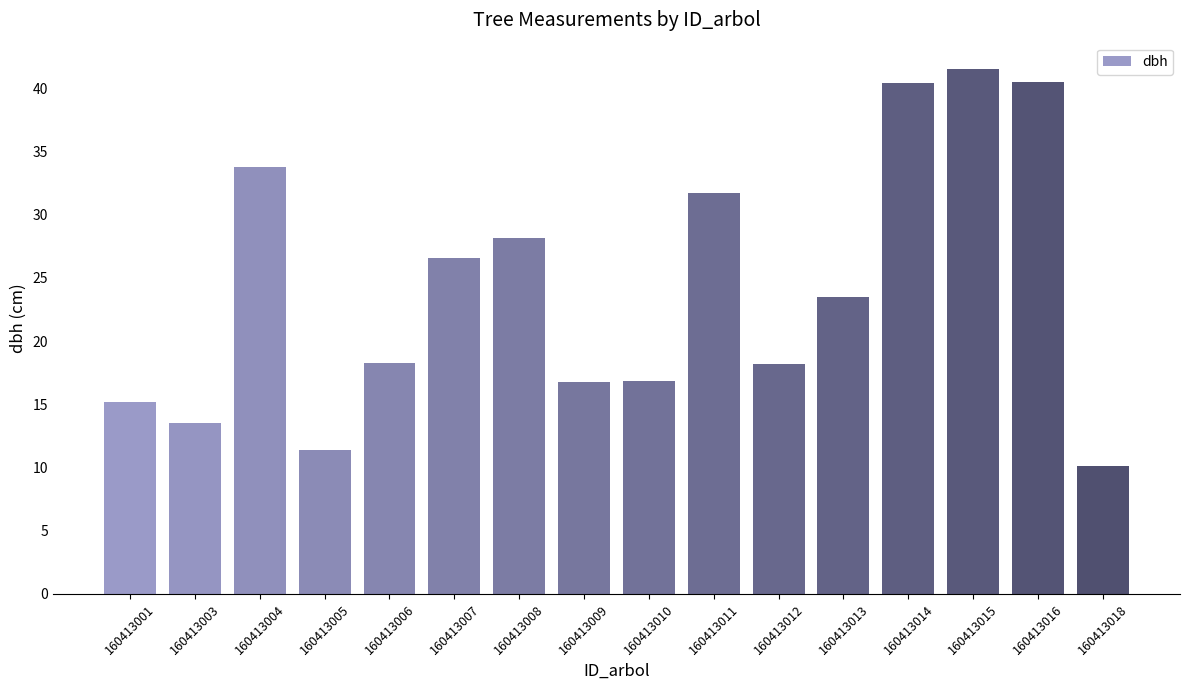

What is the value of the 11th bar from the left?

18.2